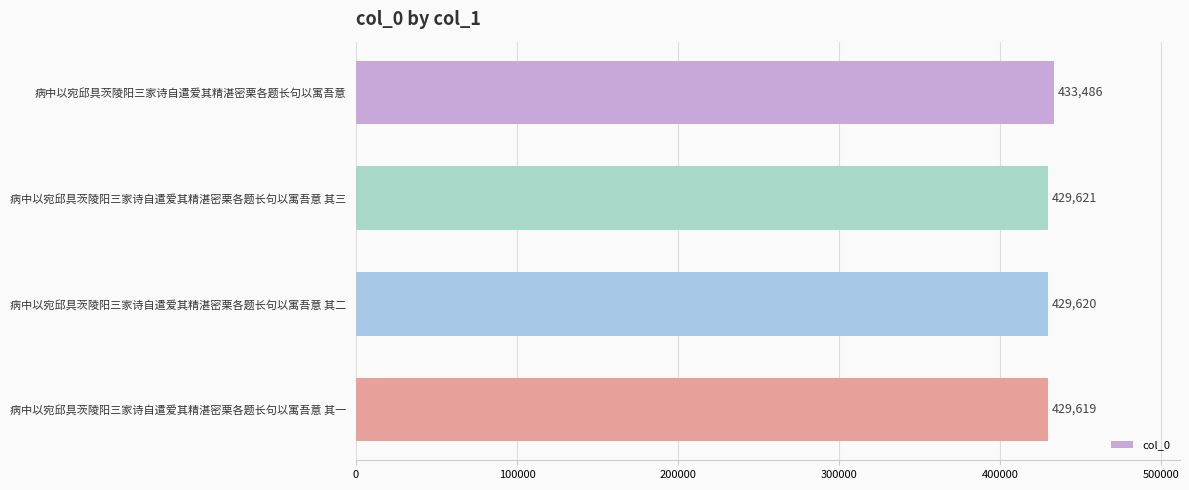

List the labels in order of value, smallest first.

病中以宛邱具茨陵阳三家诗自遣爱其精湛密栗各题长句以寓吾意 其一, 病中以宛邱具茨陵阳三家诗自遣爱其精湛密栗各题长句以寓吾意 其二, 病中以宛邱具茨陵阳三家诗自遣爱其精湛密栗各题长句以寓吾意 其三, 病中以宛邱具茨陵阳三家诗自遣爱其精湛密栗各题长句以寓吾意